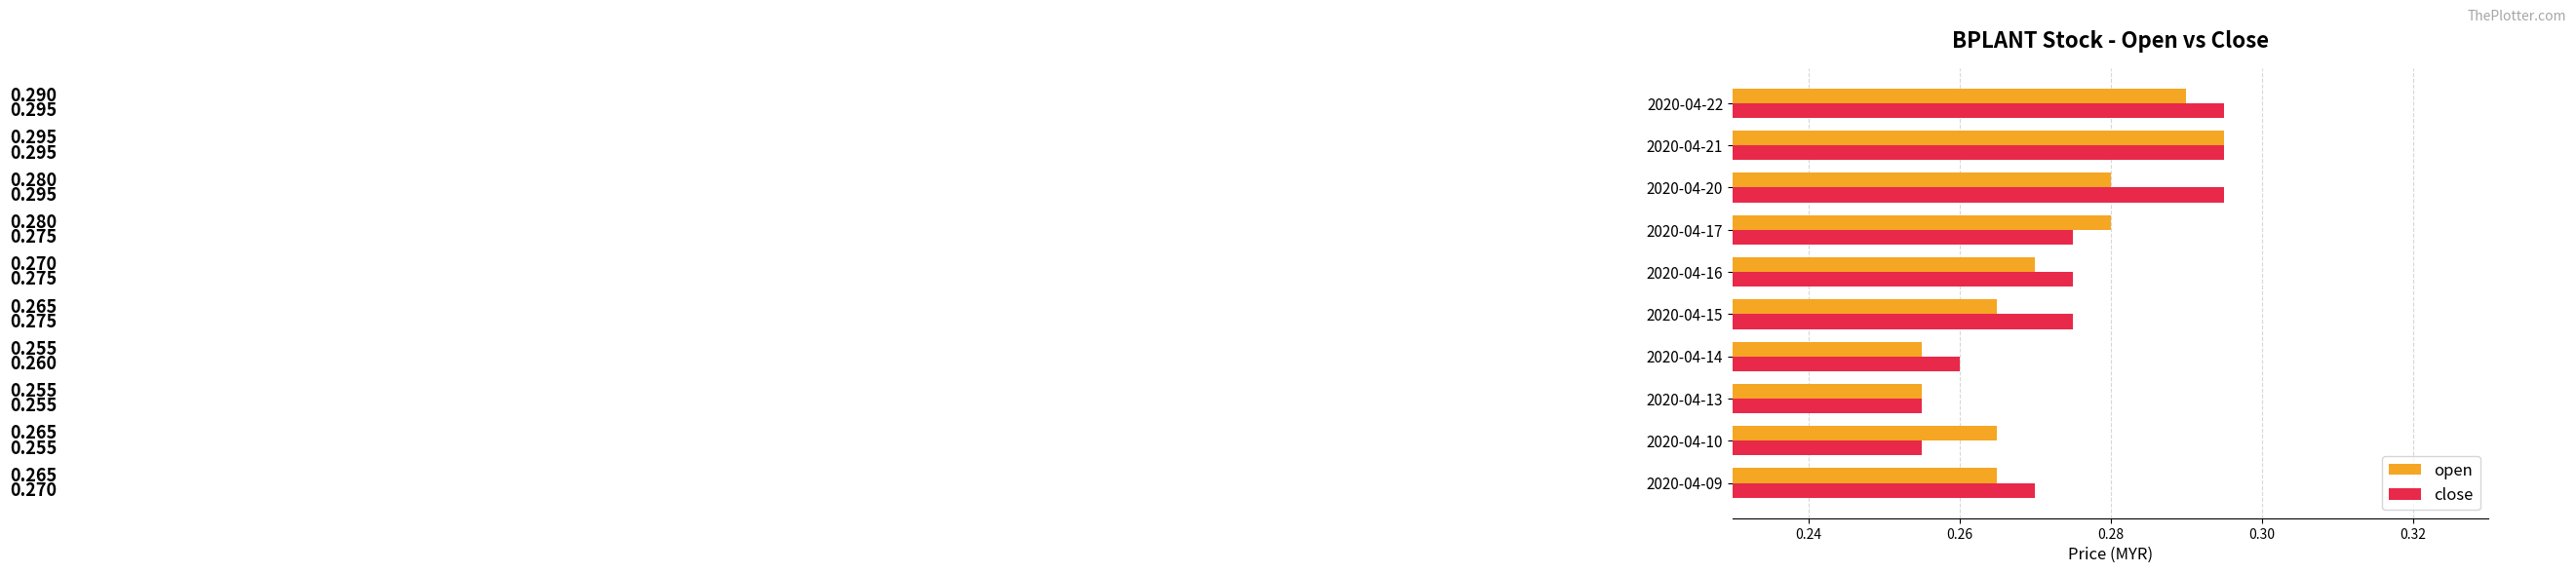

What is the sum of all open values?

2.7